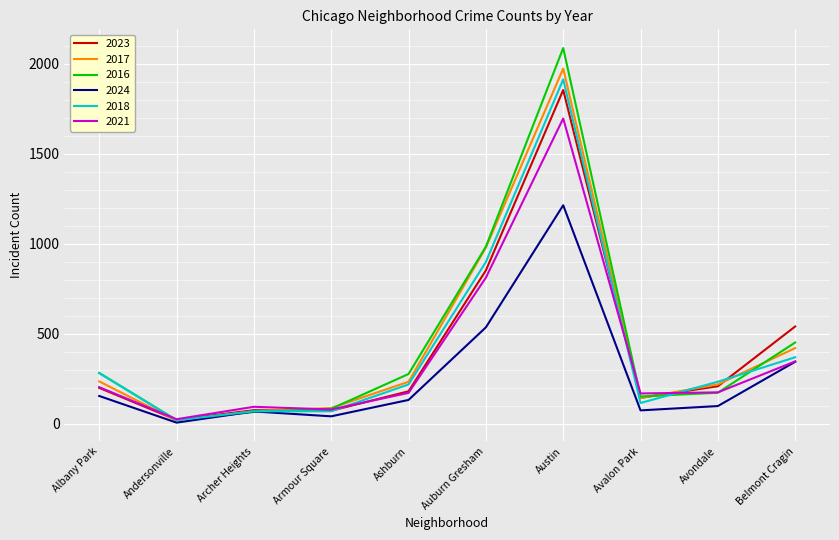

The value of 2018 at Albany Park is 281. True or false?

True